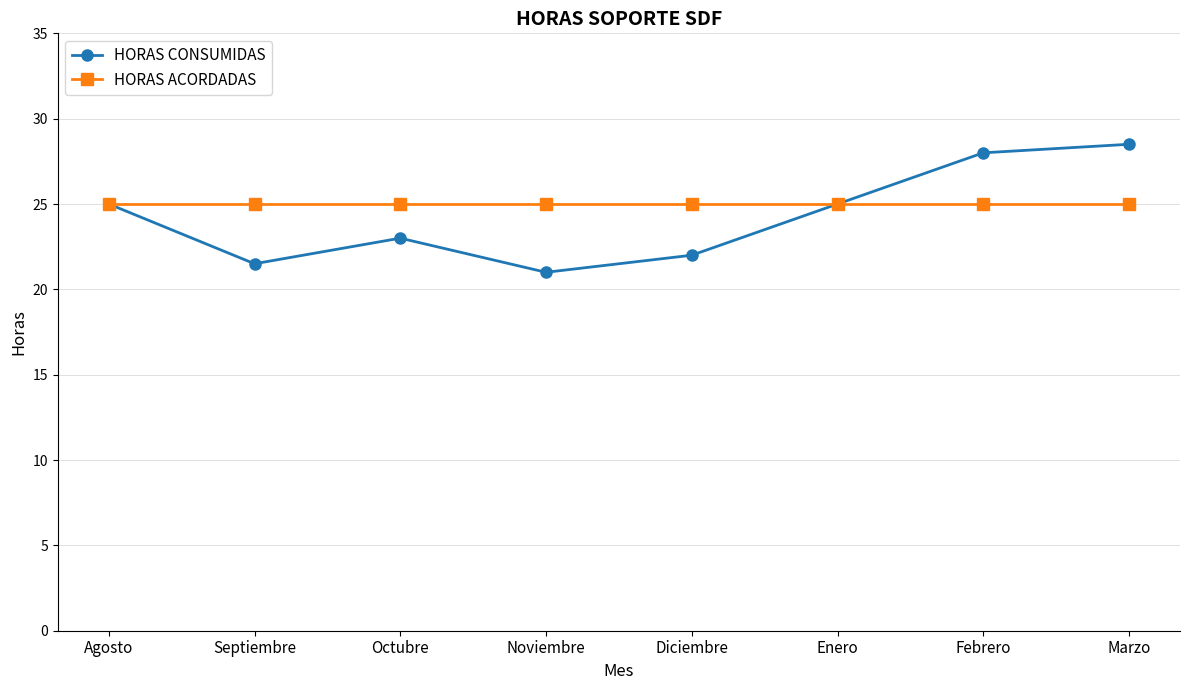

Is the value of HORAS CONSUMIDAS at Diciembre greater than the value of HORAS ACORDADAS at Noviembre?

No